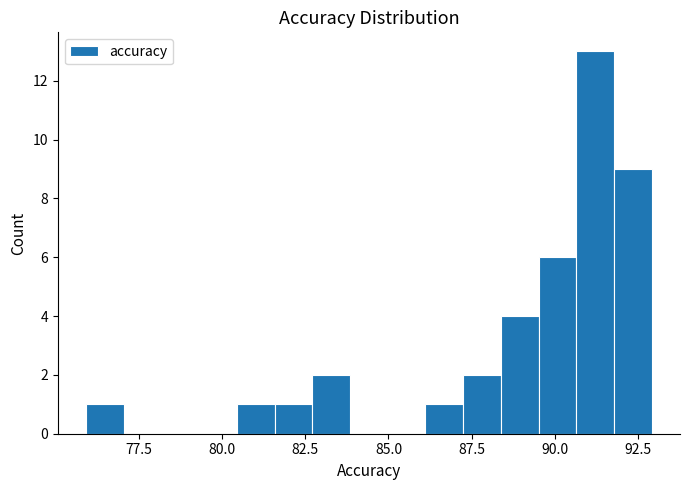

Read against the x-axis, roughly where is the centre of the tallest bar?

91.0